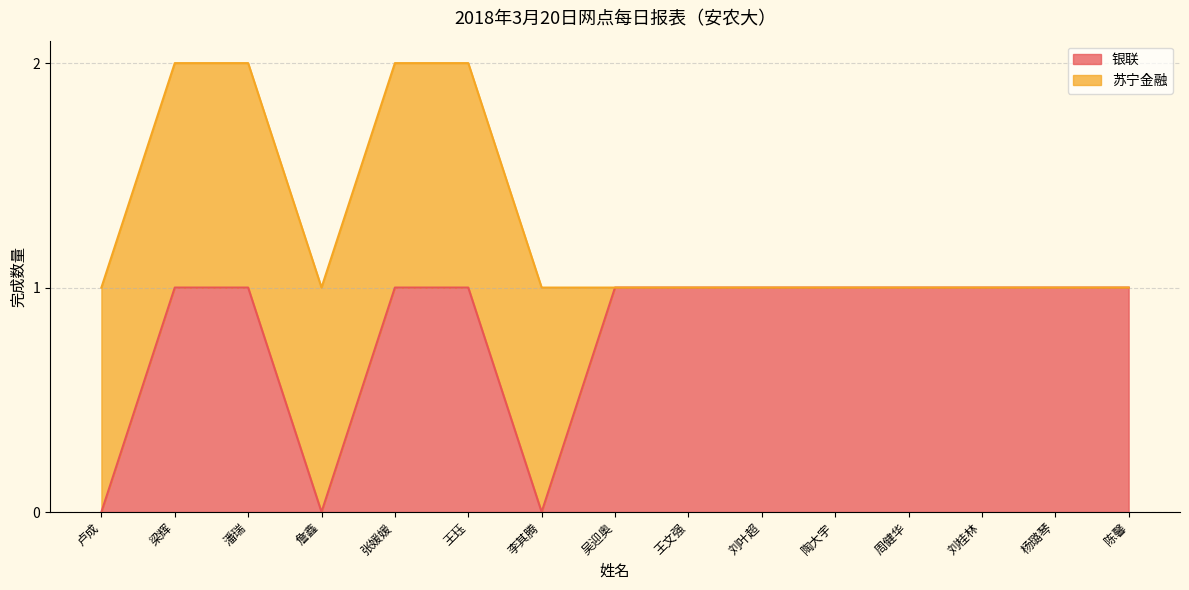

At which label is the value closest to 0?

卢成